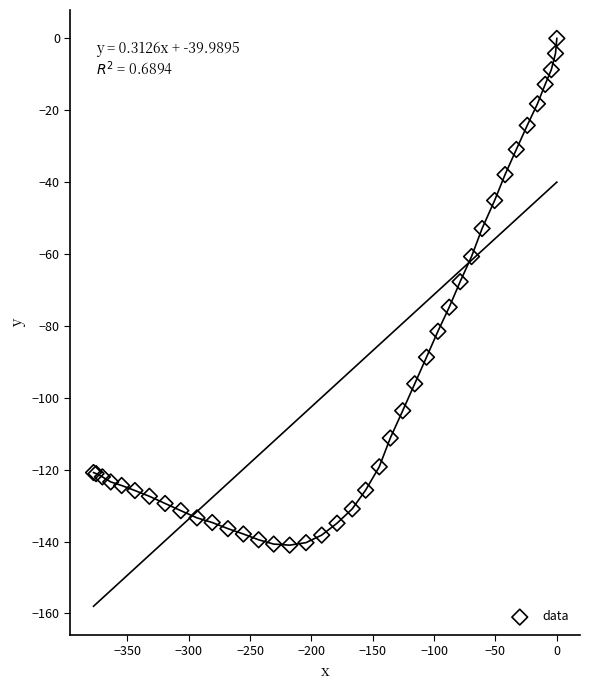

What Y value in the scatter plot is closest to -70?

-67.7